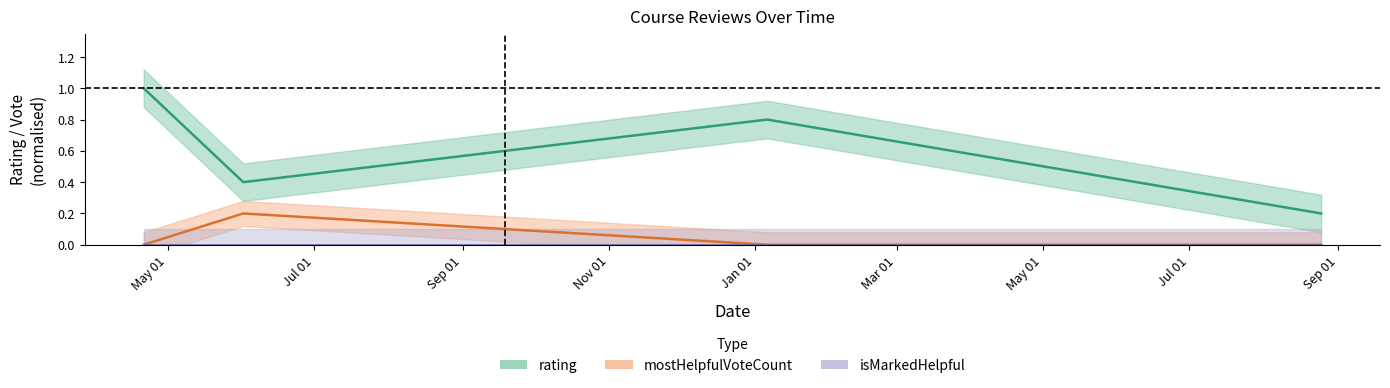

Is this an area chart (filled region under the line)?

No